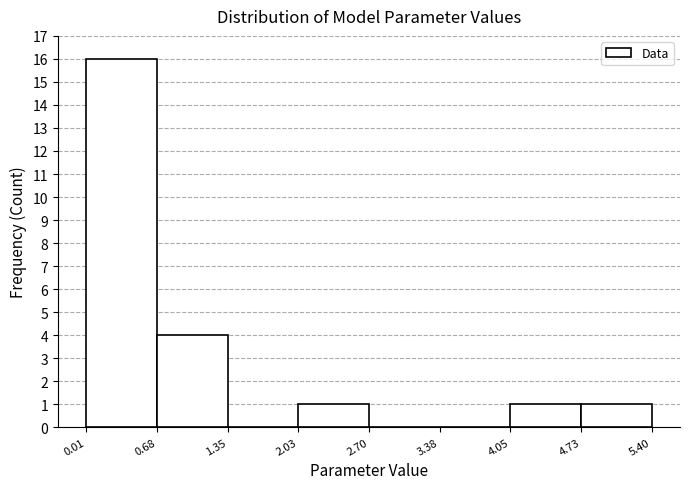

Reading left to right, list every bar in this chart as the range it spans on the x-axis followed by its height. The values are not printed on the chart, so give them approximately, as read against the axis.

0.01 to 0.68: 16
0.68 to 1.35: 4
1.35 to 2.03: 0
2.03 to 2.70: 1
2.70 to 3.38: 0
3.38 to 4.05: 0
4.05 to 4.73: 1
4.73 to 5.40: 1